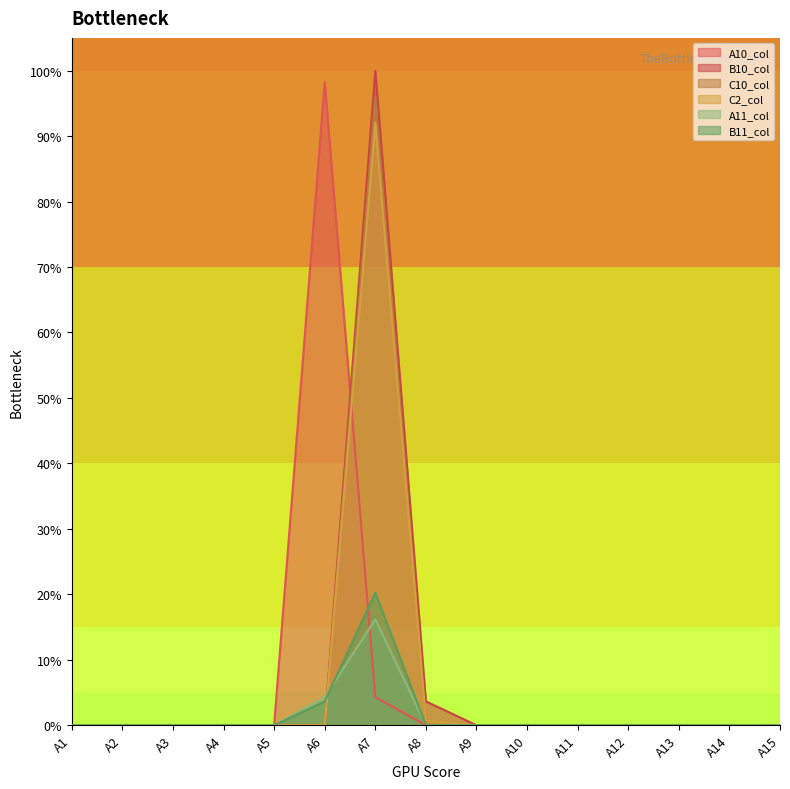

What is the difference between the maximum and second lowest values in the C2_col series?

0.9